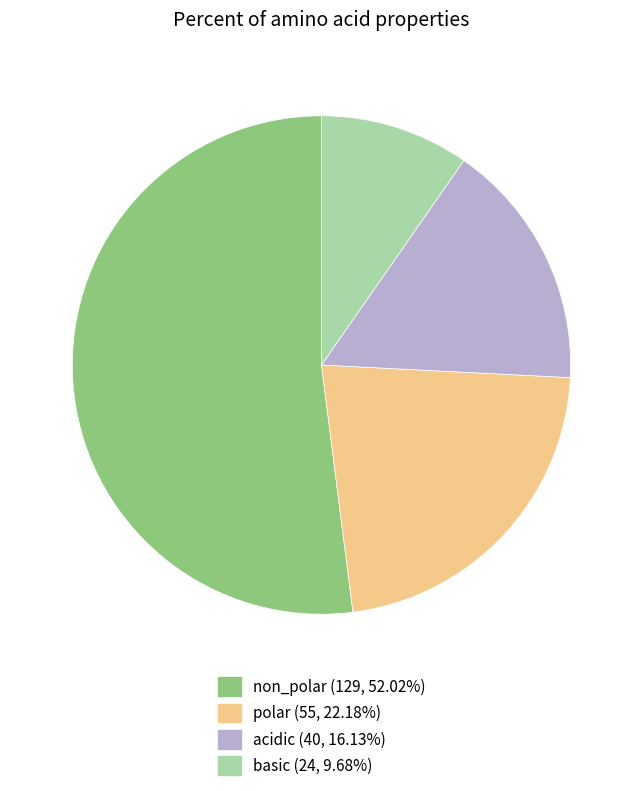

Which slice is the largest?

non_polar